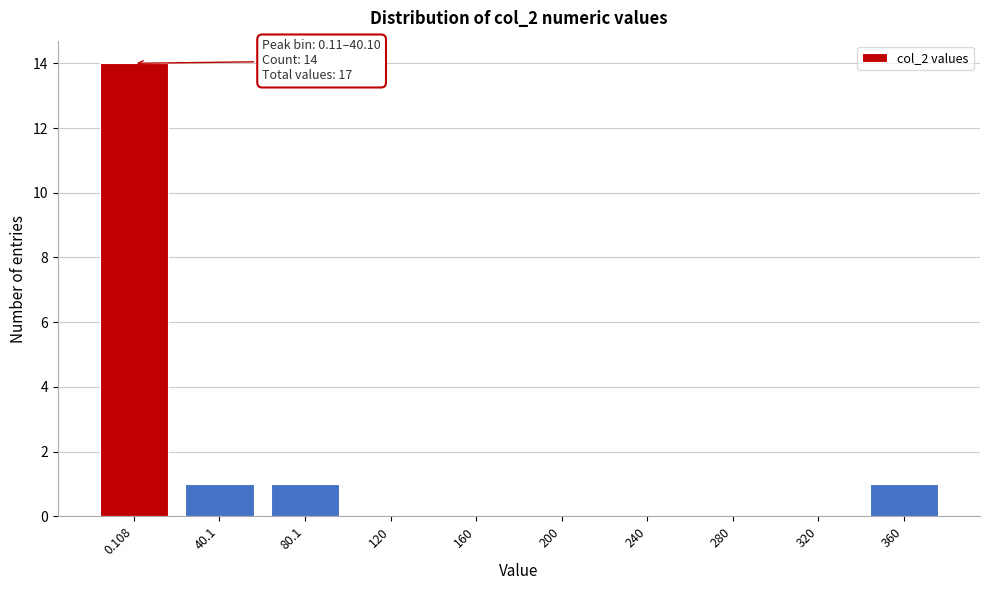

Reading left to right, list all the values displayed in this chart.

0.108=14	40.1=1	80.1=1	120=0	160=0	200=0	240=0	280=0	320=0	360=1